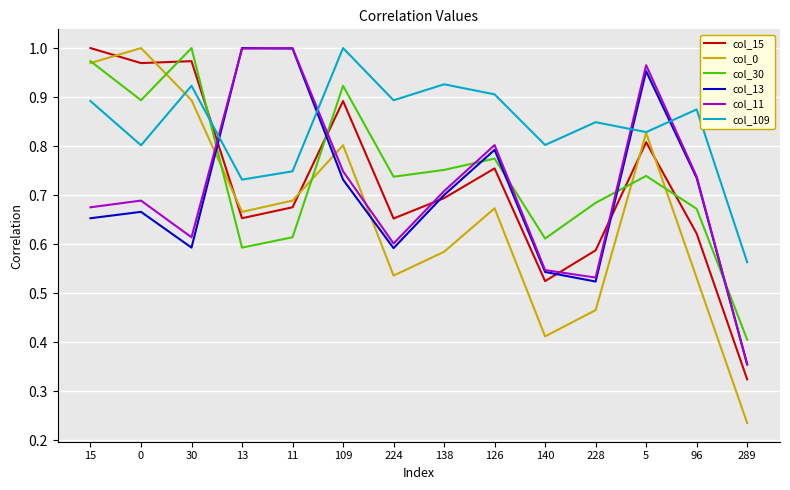

In col_11, how many points are lower than both neighbors (excluding endpoints)?

3